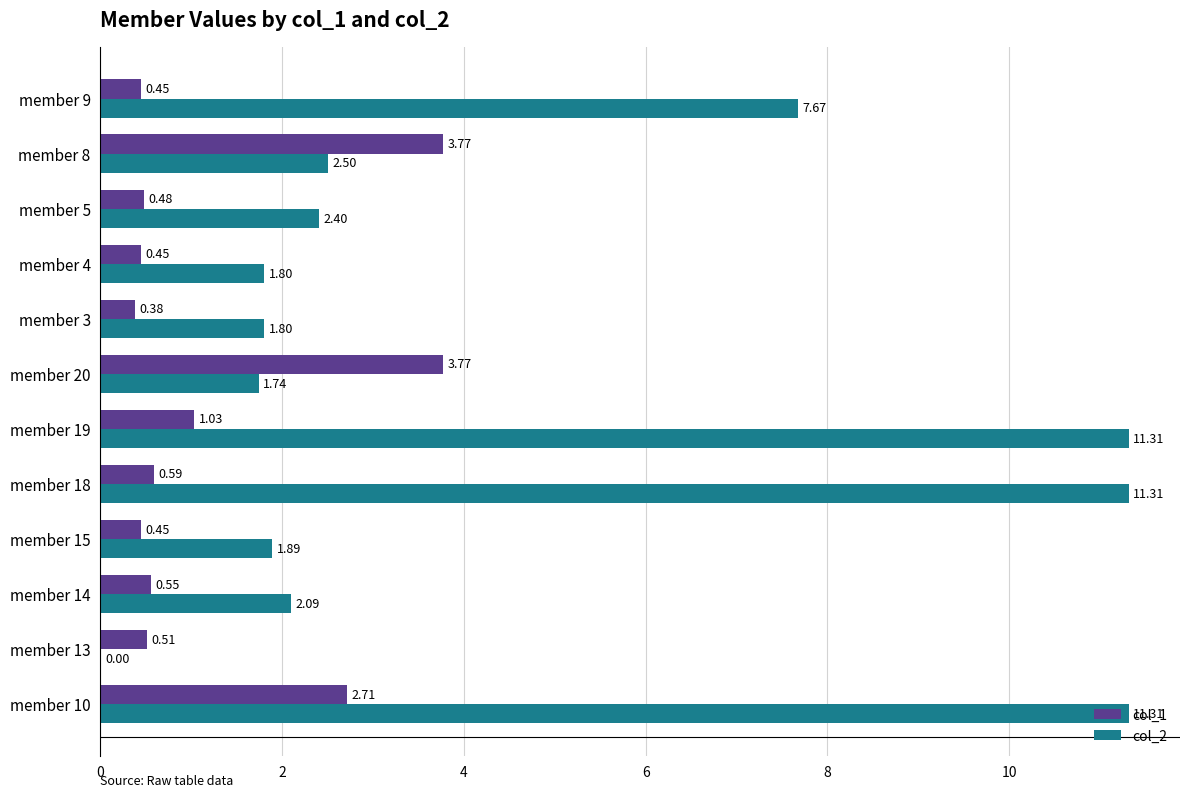

How many values in the col_2 series exceed 2?

7